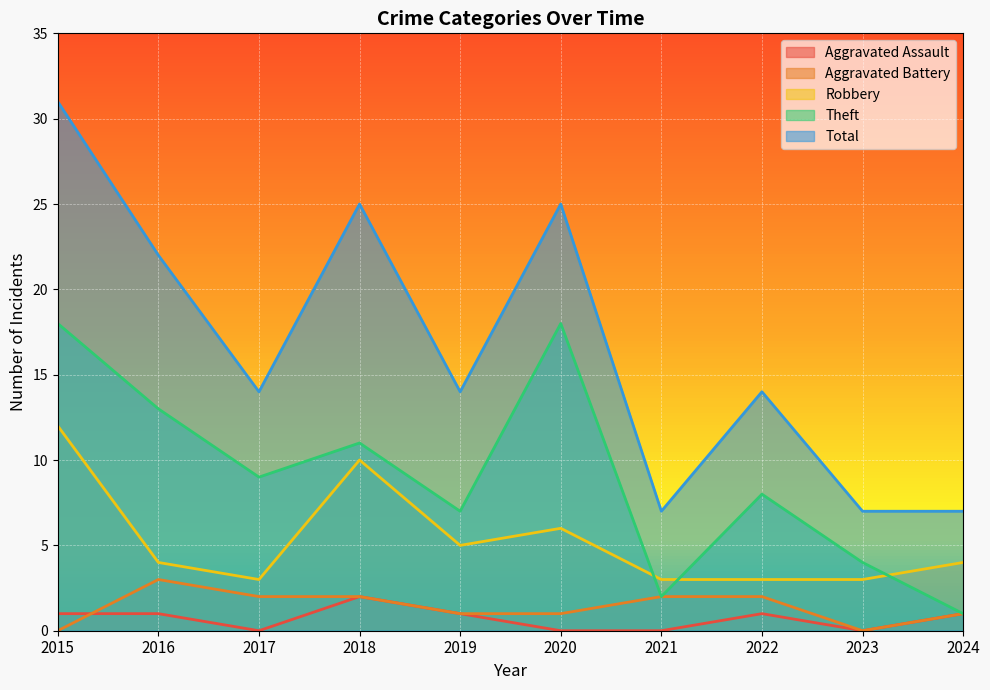

How many interior local valleys does the Aggravated Battery series have?

1